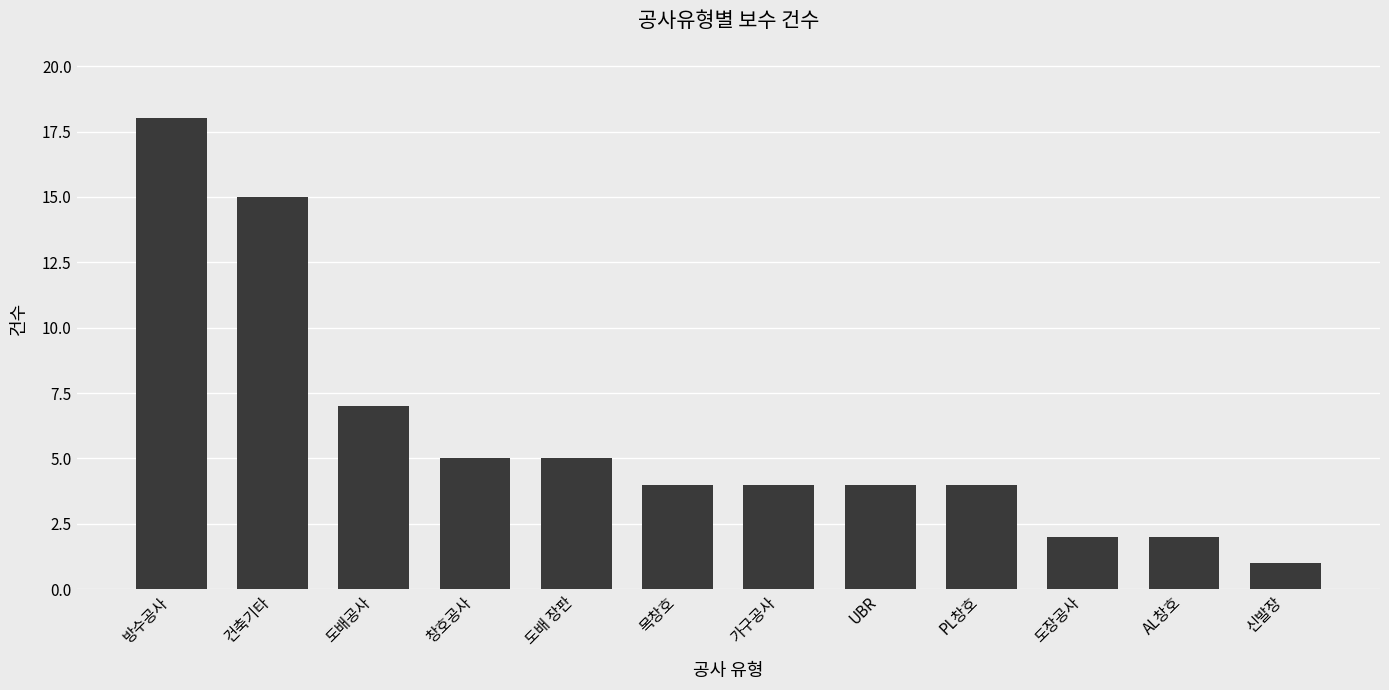

Is it true that the value at UBR is 4?

True